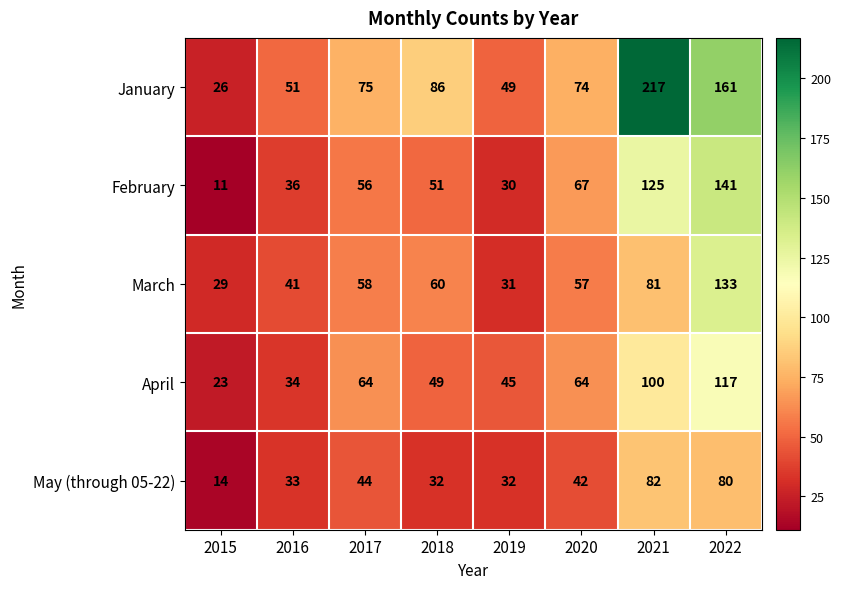

What is the difference between the highest and lowest values at 2015?

18